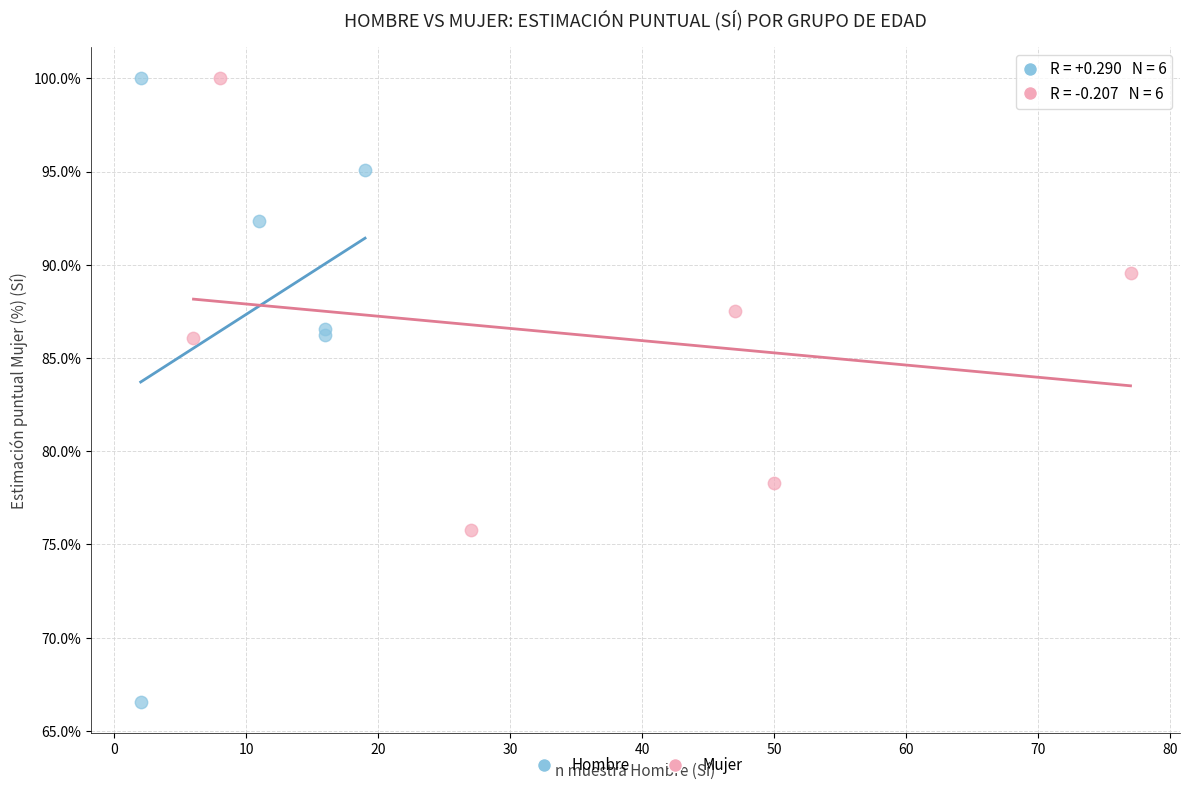

Which series contains the lowest Y value?

Hombre